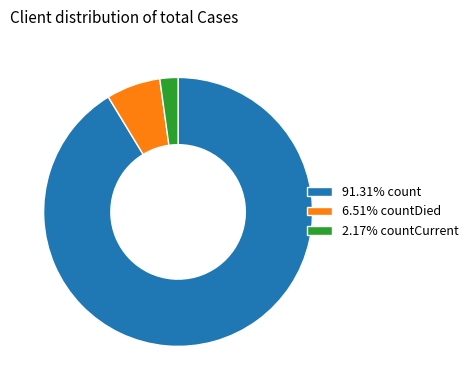

Does 91.31% count account for over 50% of the chart?

Yes